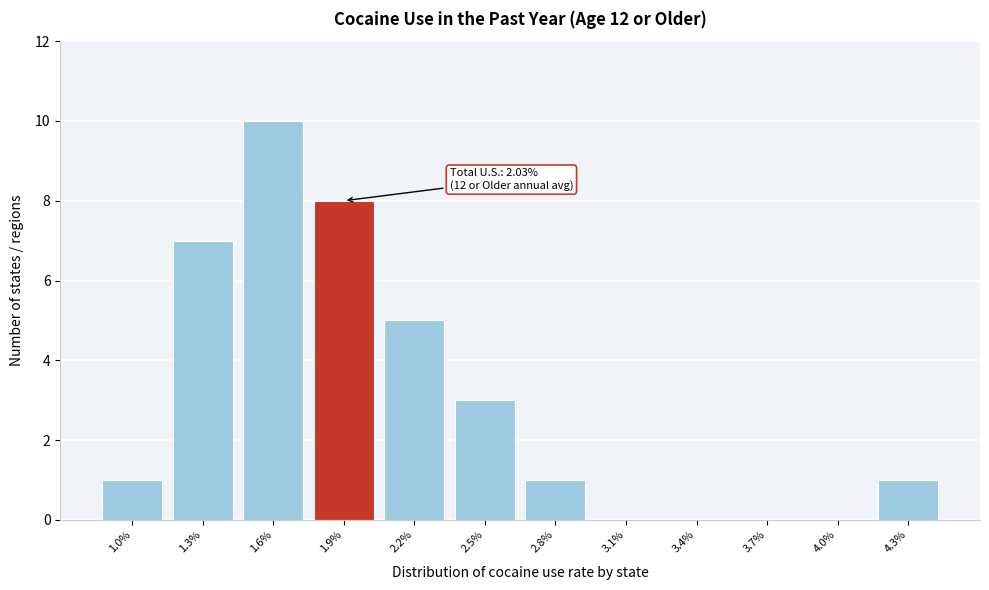

Reading left to right, transcribe all the data shown in this chart.

1.0%=1	1.3%=7	1.6%=10	1.9%=8	2.2%=5	2.5%=3	2.8%=1	3.1%=0	3.4%=0	3.7%=0	4.0%=0	4.3%=1